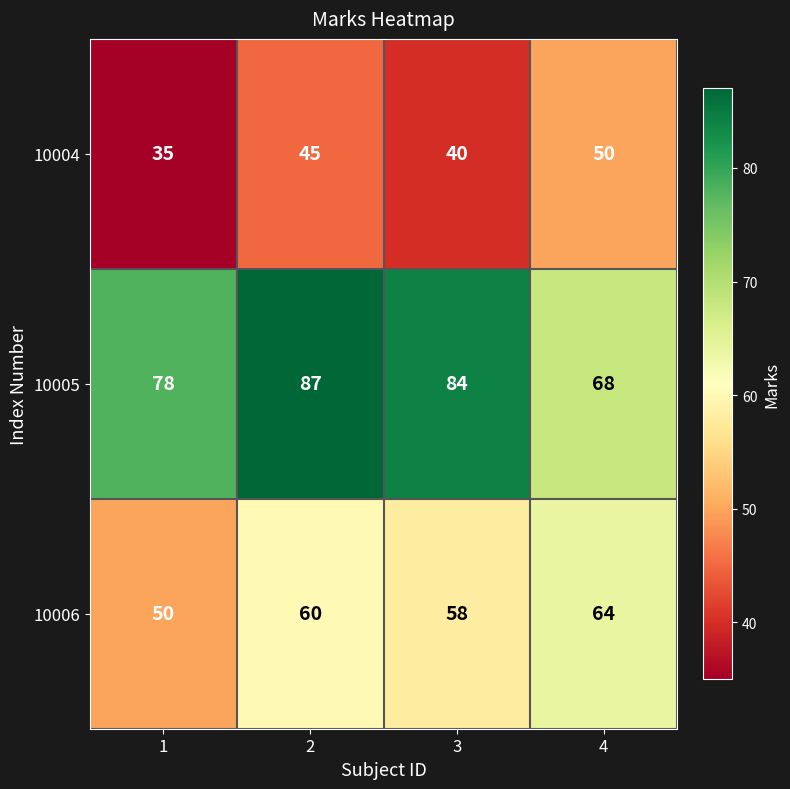

List the labels in order of 10005 value, smallest first.

4, 1, 3, 2